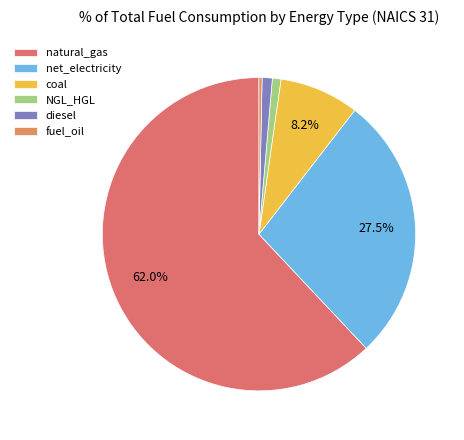

What percentage is the diesel slice, to the nearest percent?

1%